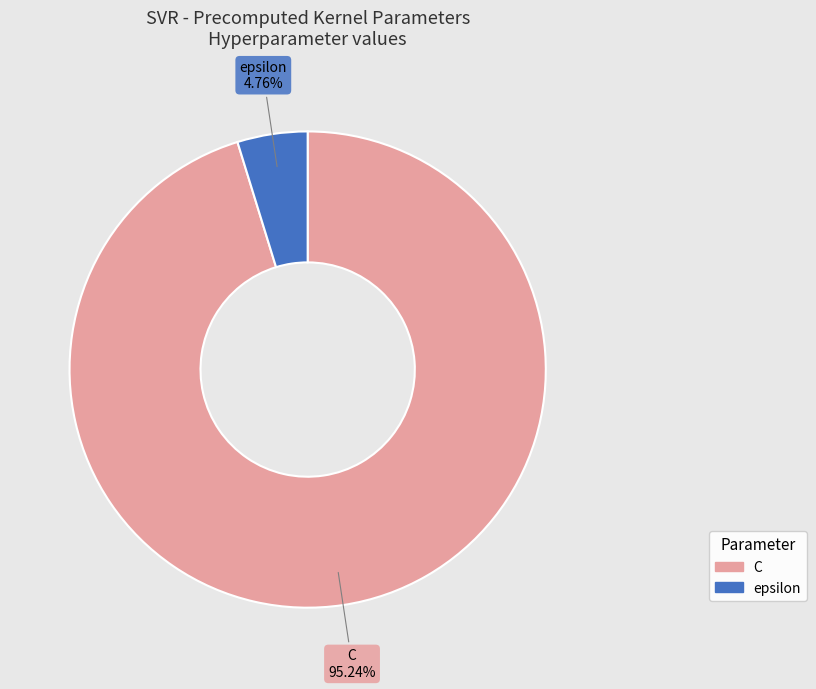

Which has a higher value, epsilon or C?

C